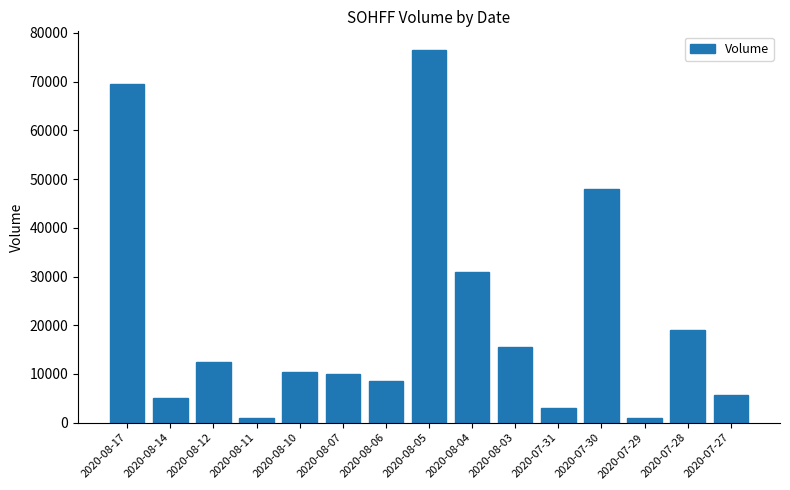

What is the greatest value displayed?

76500